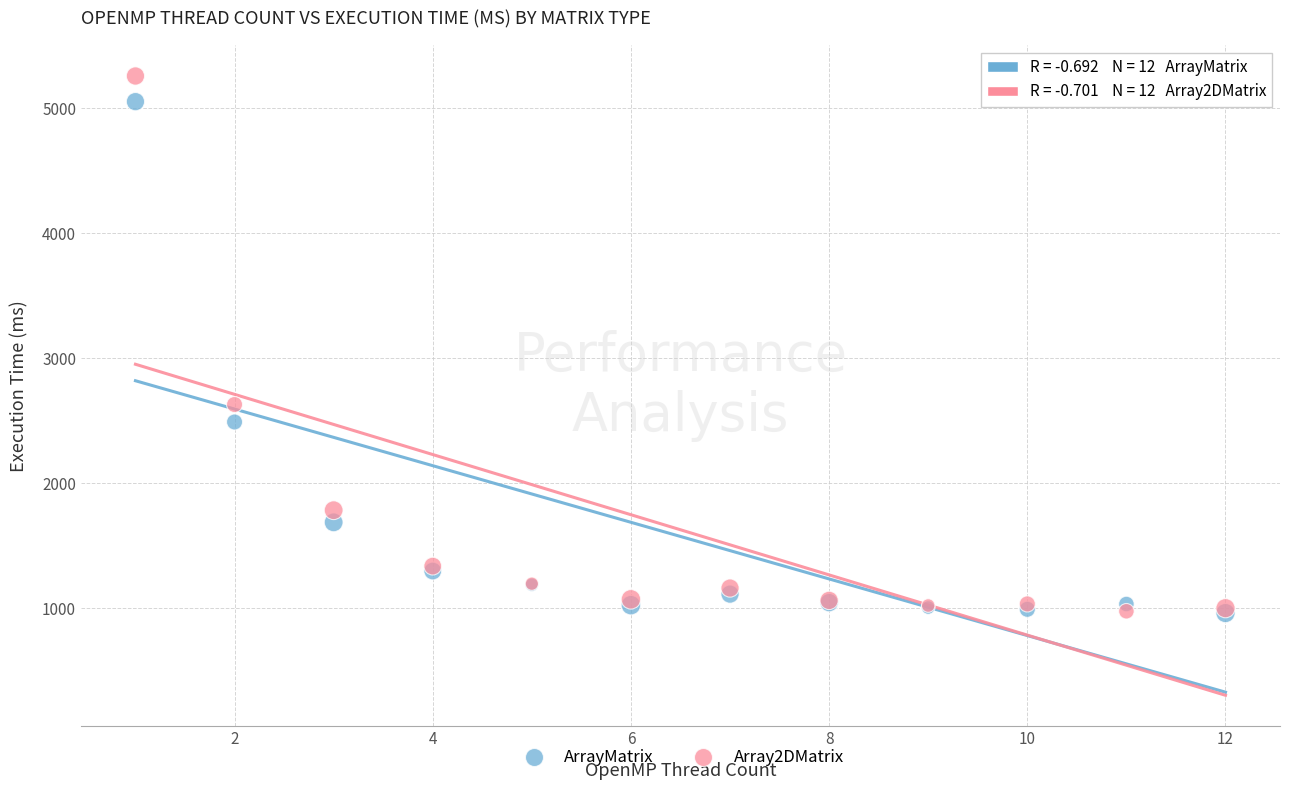

In the ArrayMatrix series, what Y value is closest to 3006?

2489.8